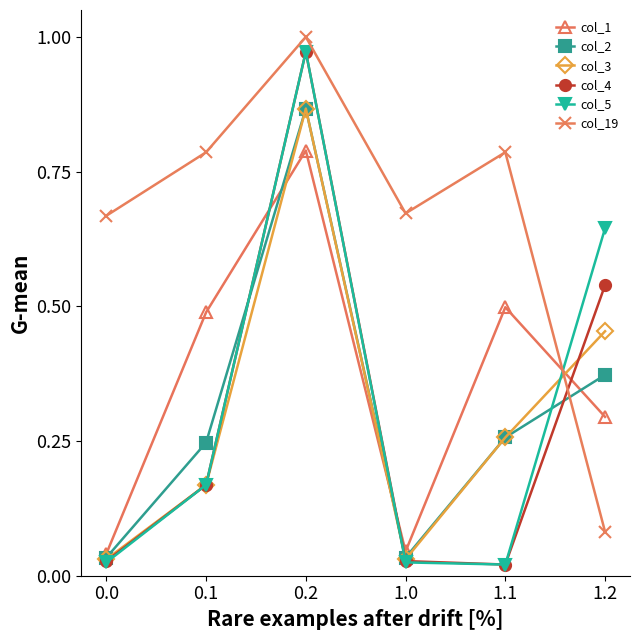

The col_5 series shows 0.3 at 0.1. True or false?

False